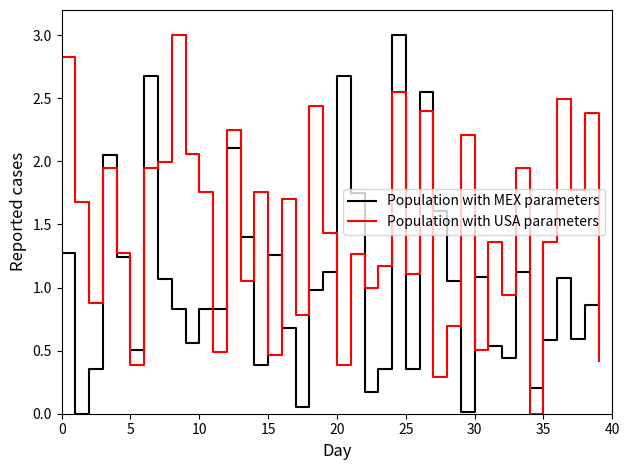

Which series has the largest total across all categories?

Population with USA parameters